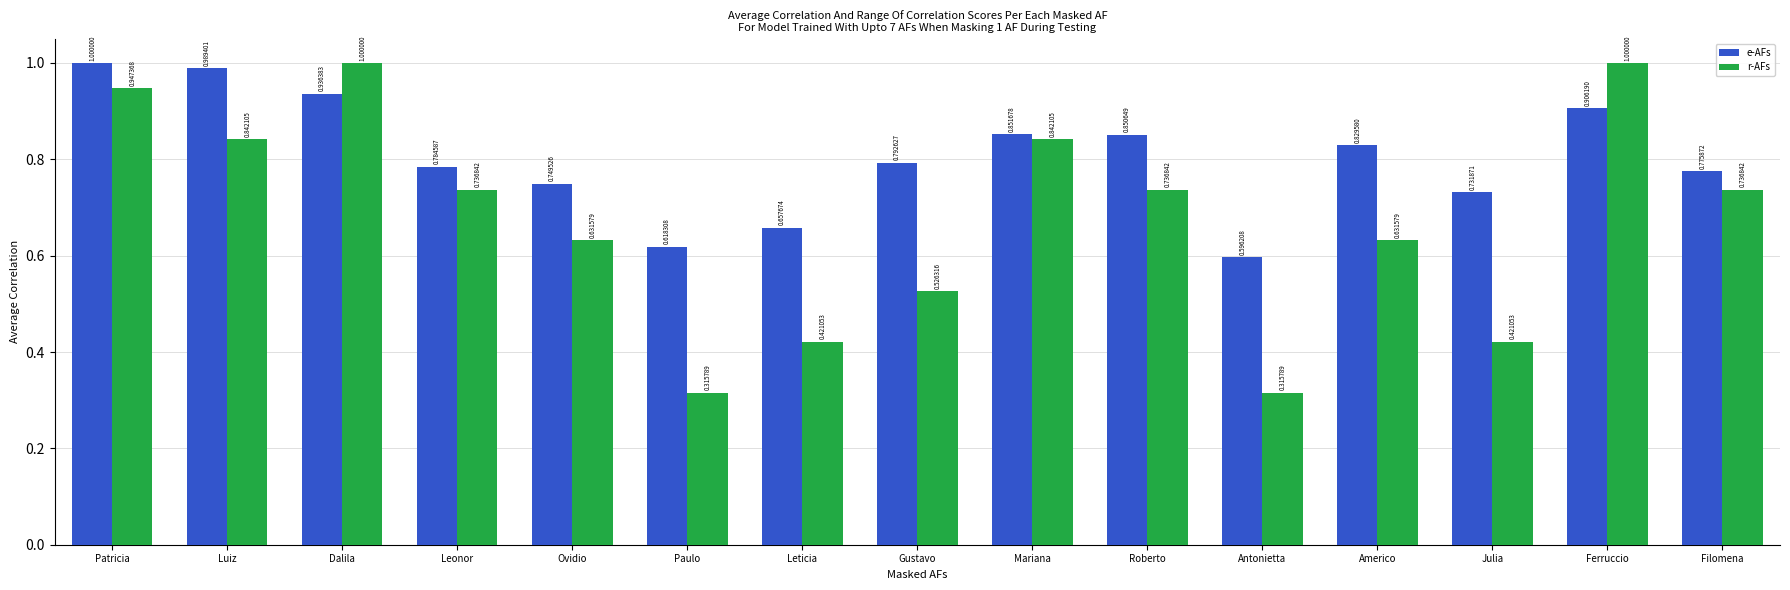

List the series in order of their overall mean, highest first.

e-AFs, r-AFs